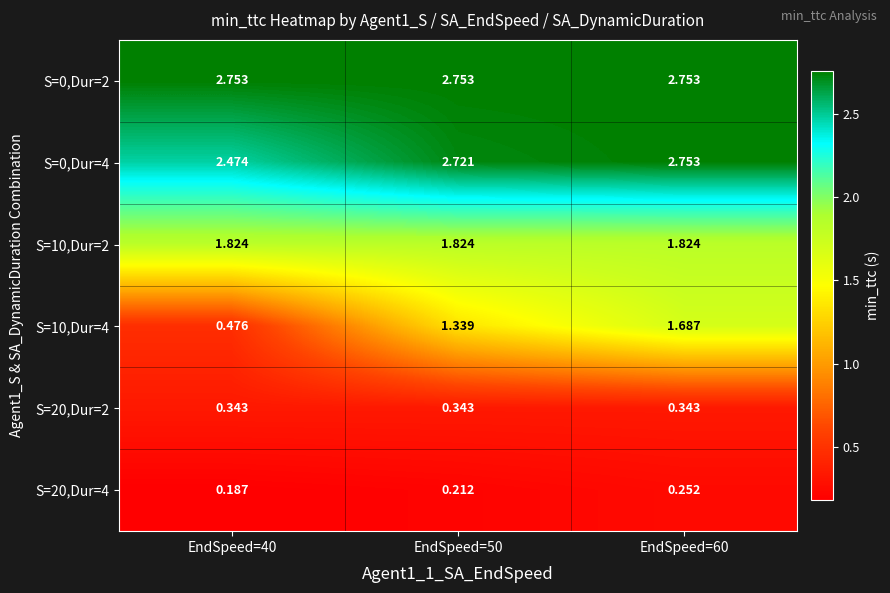

Is the value of S=10,Dur=2 at EndSpeed=50 greater than the value of S=20,Dur=4 at EndSpeed=40?

Yes